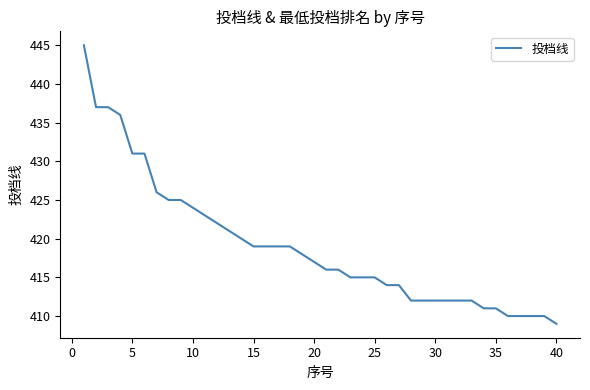

What is the sum of all values?

16762